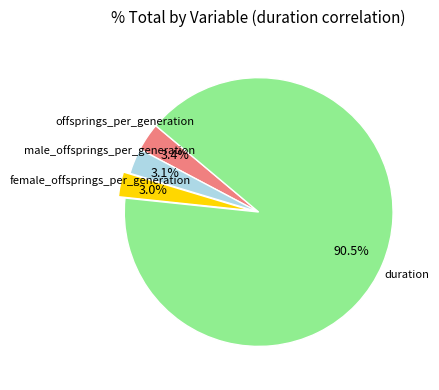

Is there any slice that represents more than half of the pie?

Yes